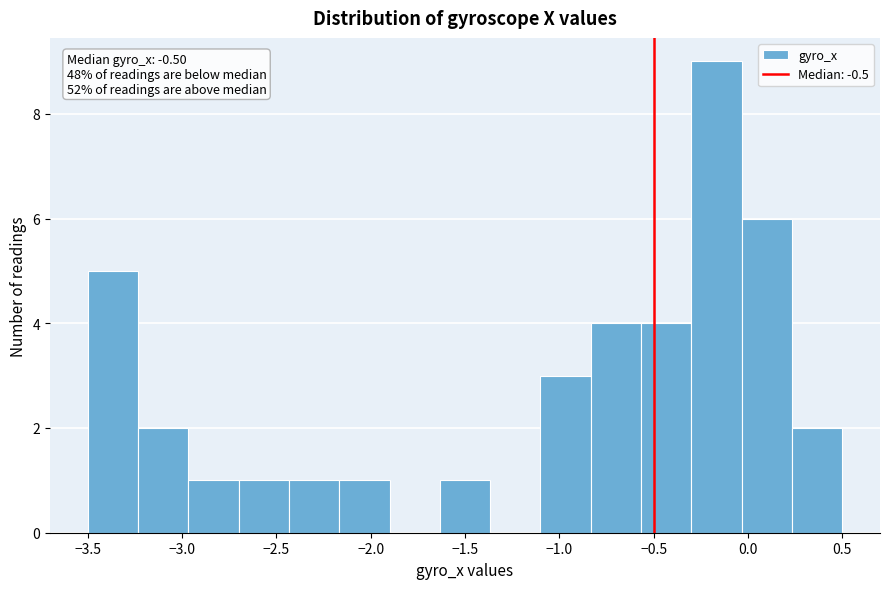

Which range on the x-axis has the tallest bar?

-0.30 to -0.05